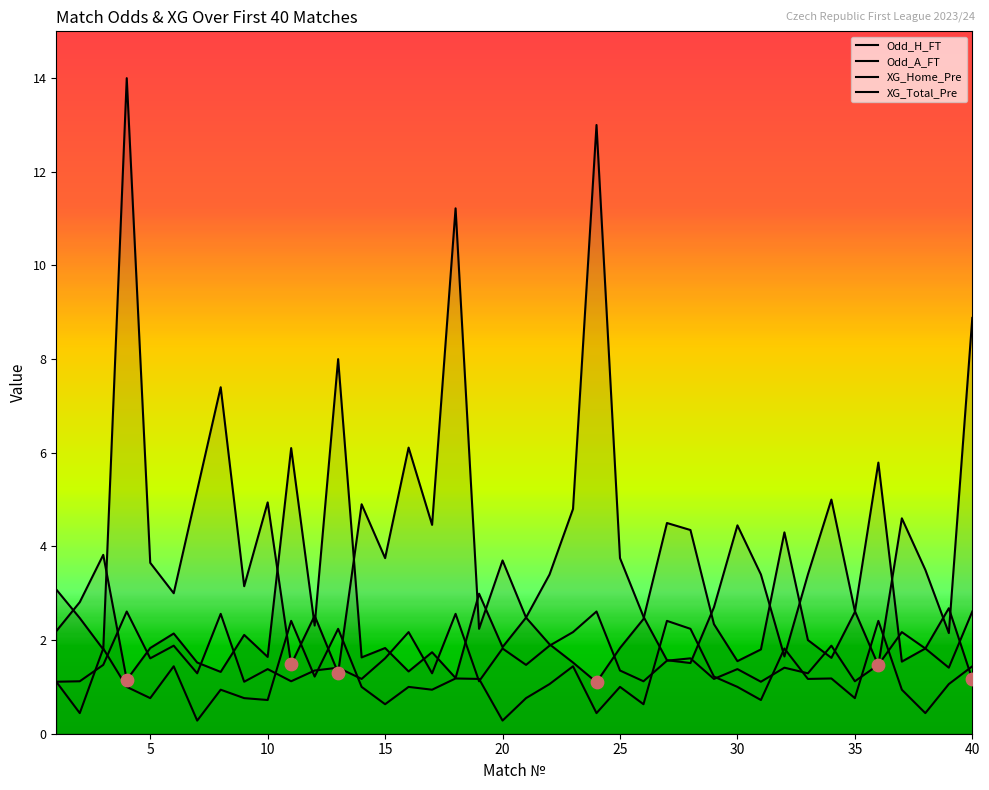

How many lines are shown in the chart?

4